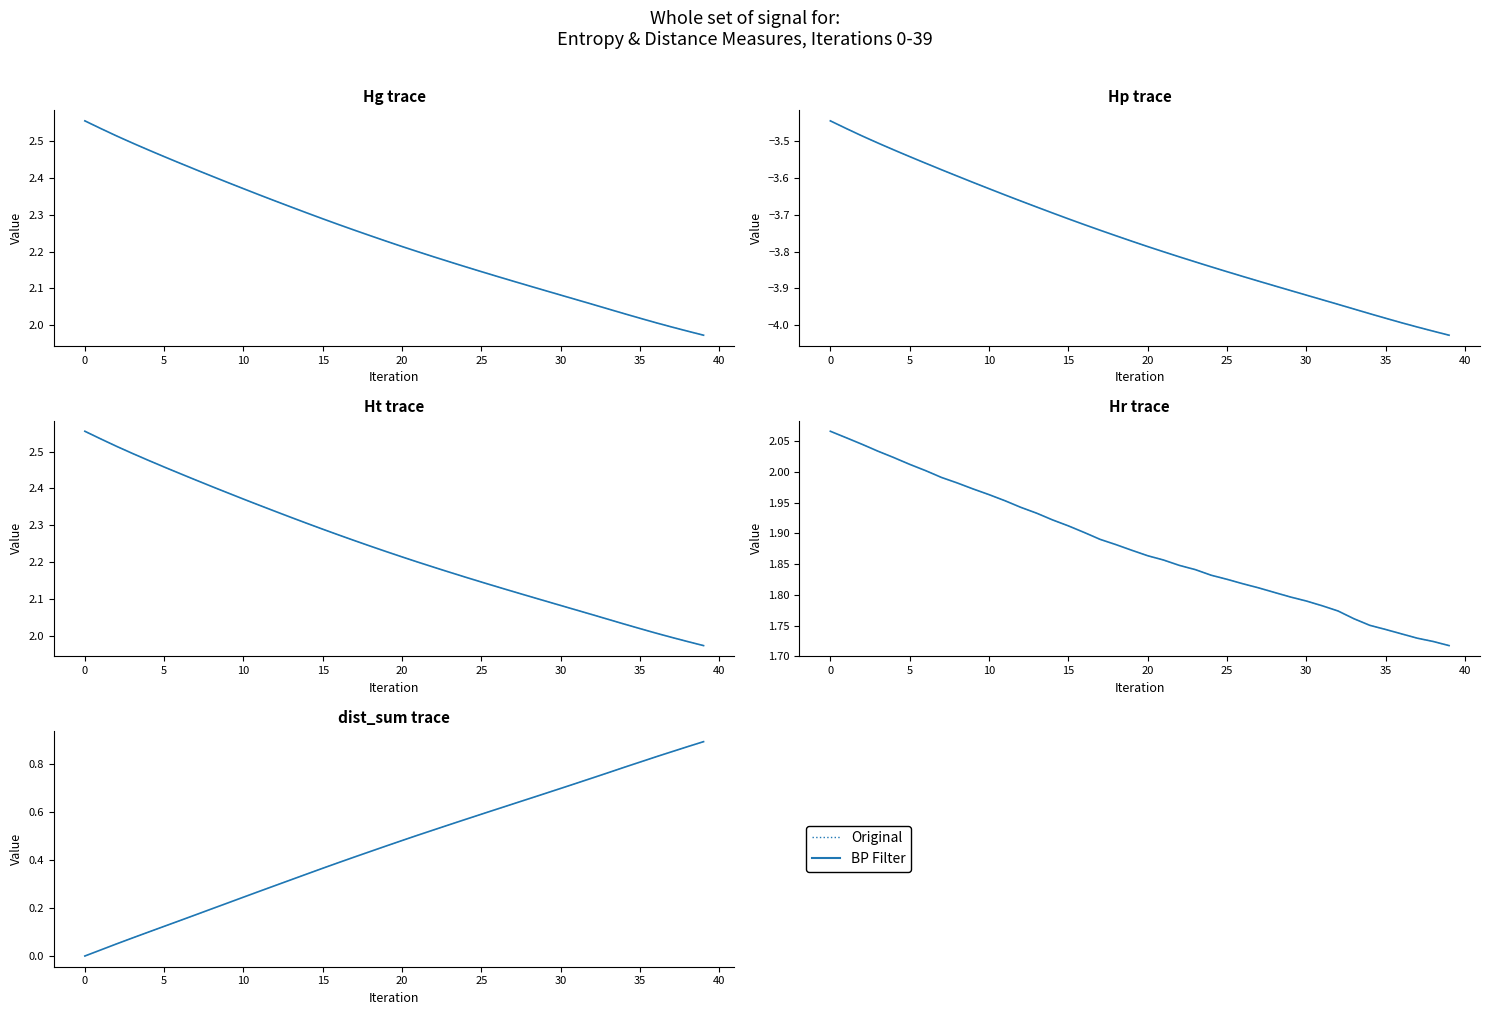

Between 18 and 34, which series saw the biggest shift?

BP Filter